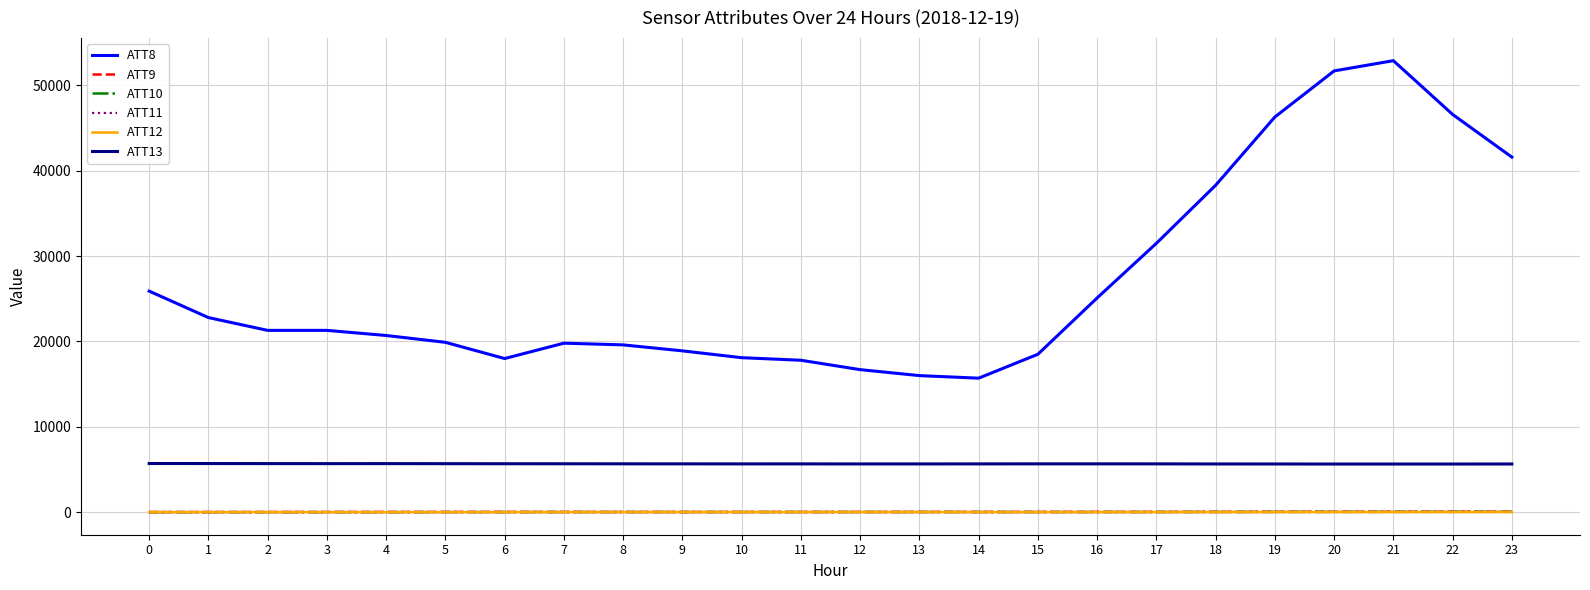

Between 10 and 20, which series saw the biggest shift?

ATT8